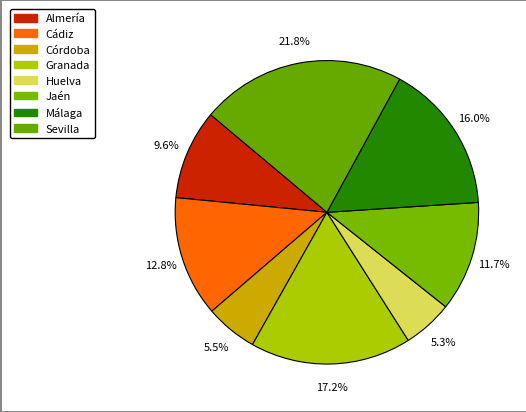

True or false: Cádiz accounts for 25% of the total.

False